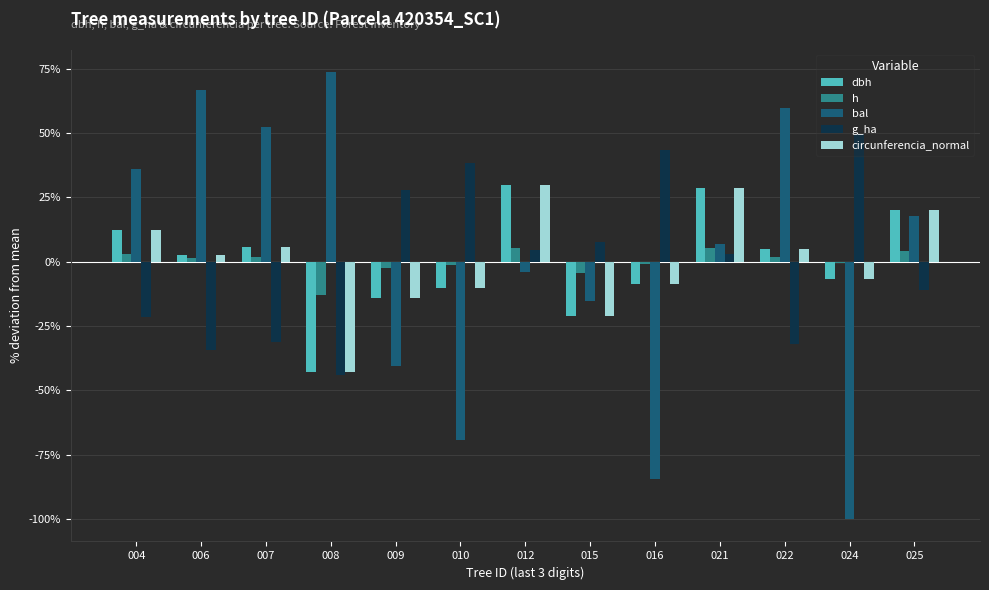

What is the value of the bal bar at the 9th from the left?

-84.3